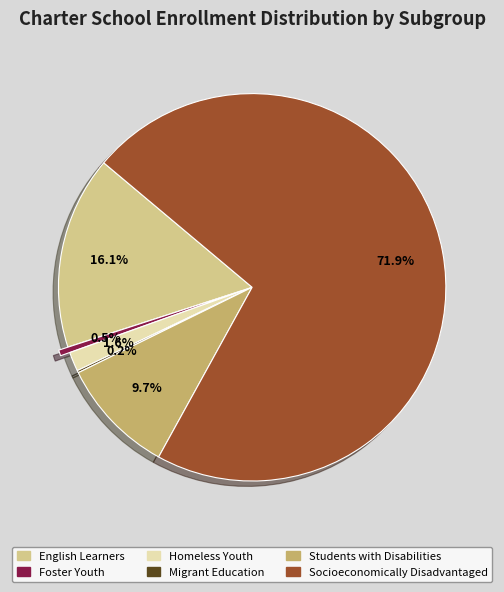

Combined, what portion of the pie is Socioeconomically Disadvantaged and Students with Disabilities?

81.6%